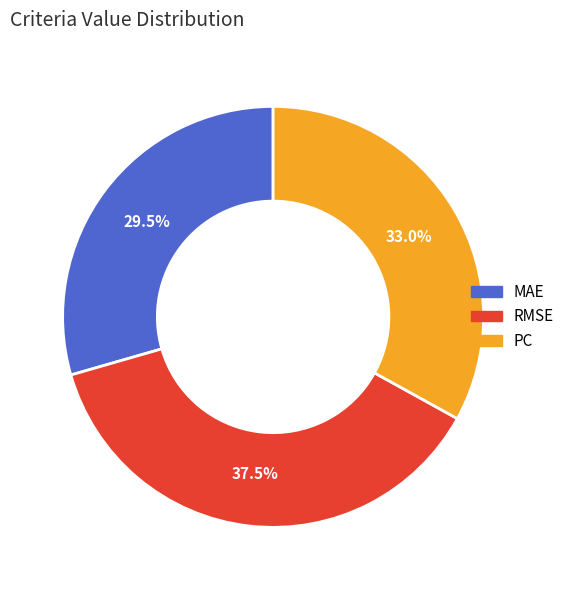

Does MAE represent more than half of the total?

No